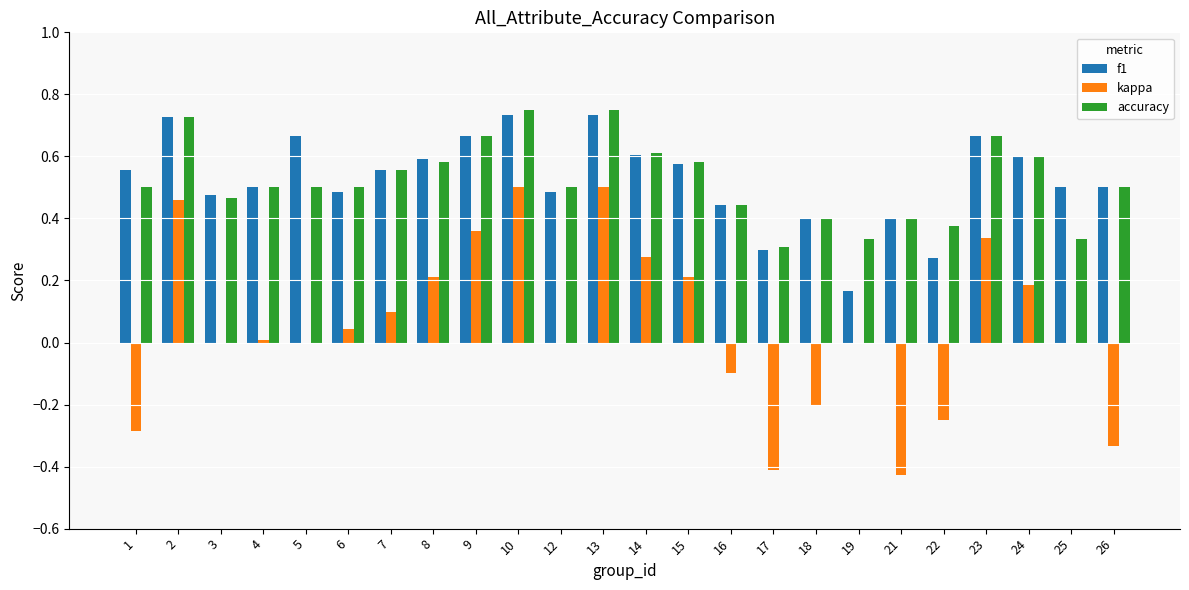

What are all the series names shown in the legend?

f1, kappa, accuracy